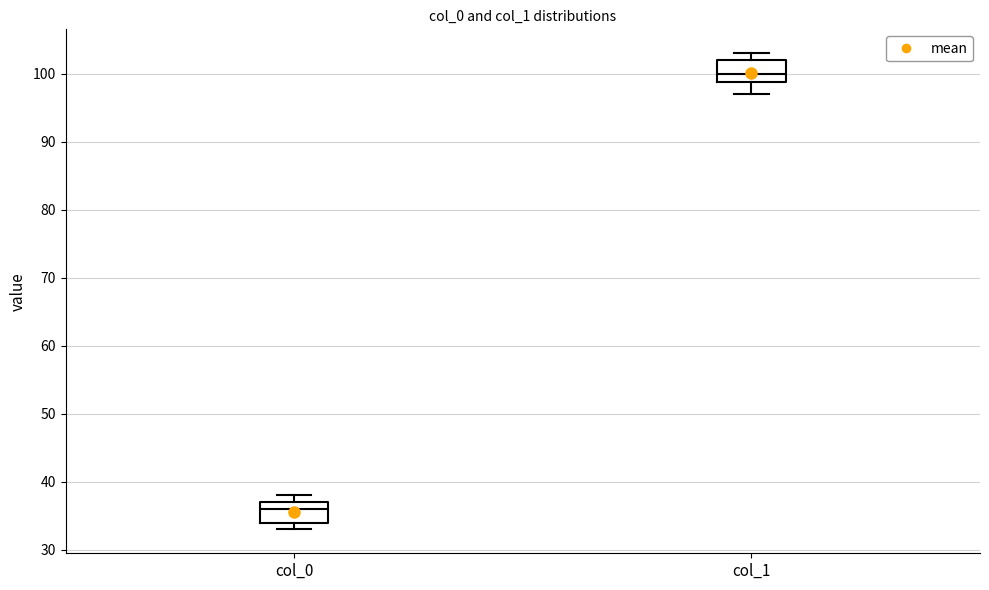

Reading left to right, read every box against the y-axis: the position of its median line, the range the box covers, and the ends of its whiskers. The values are not printed on the chart, so give them approximately, as read against the axis.

col_0: median 36, box 34 to 37, whiskers 33 to 38
col_1: median 100, box 99 to 102, whiskers 97 to 103